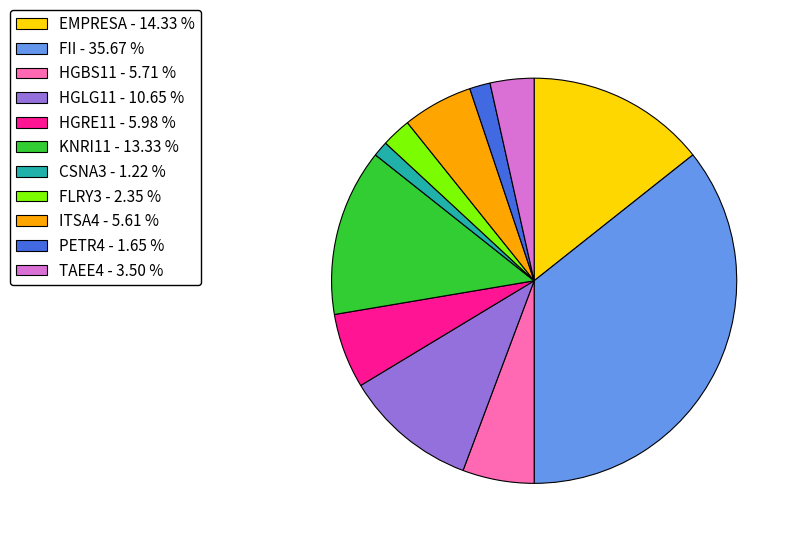

Do FII - 35.67 % and ITSA4 - 5.61 % together represent more than half of the pie?

No